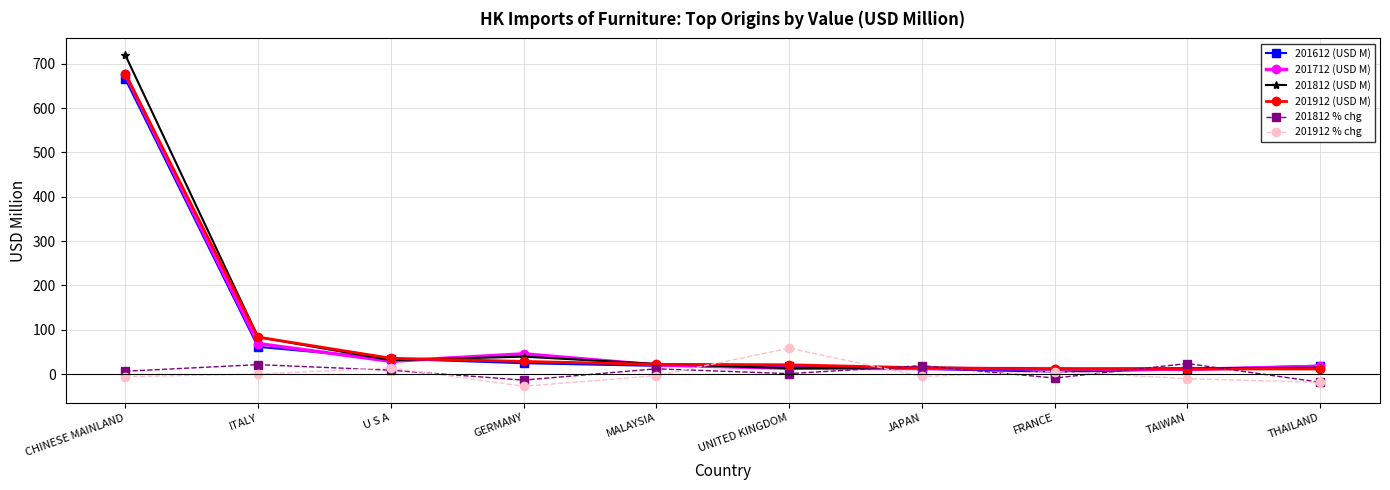

True or false: 201912 % chg has more than 1 points higher than both neighbors.

True